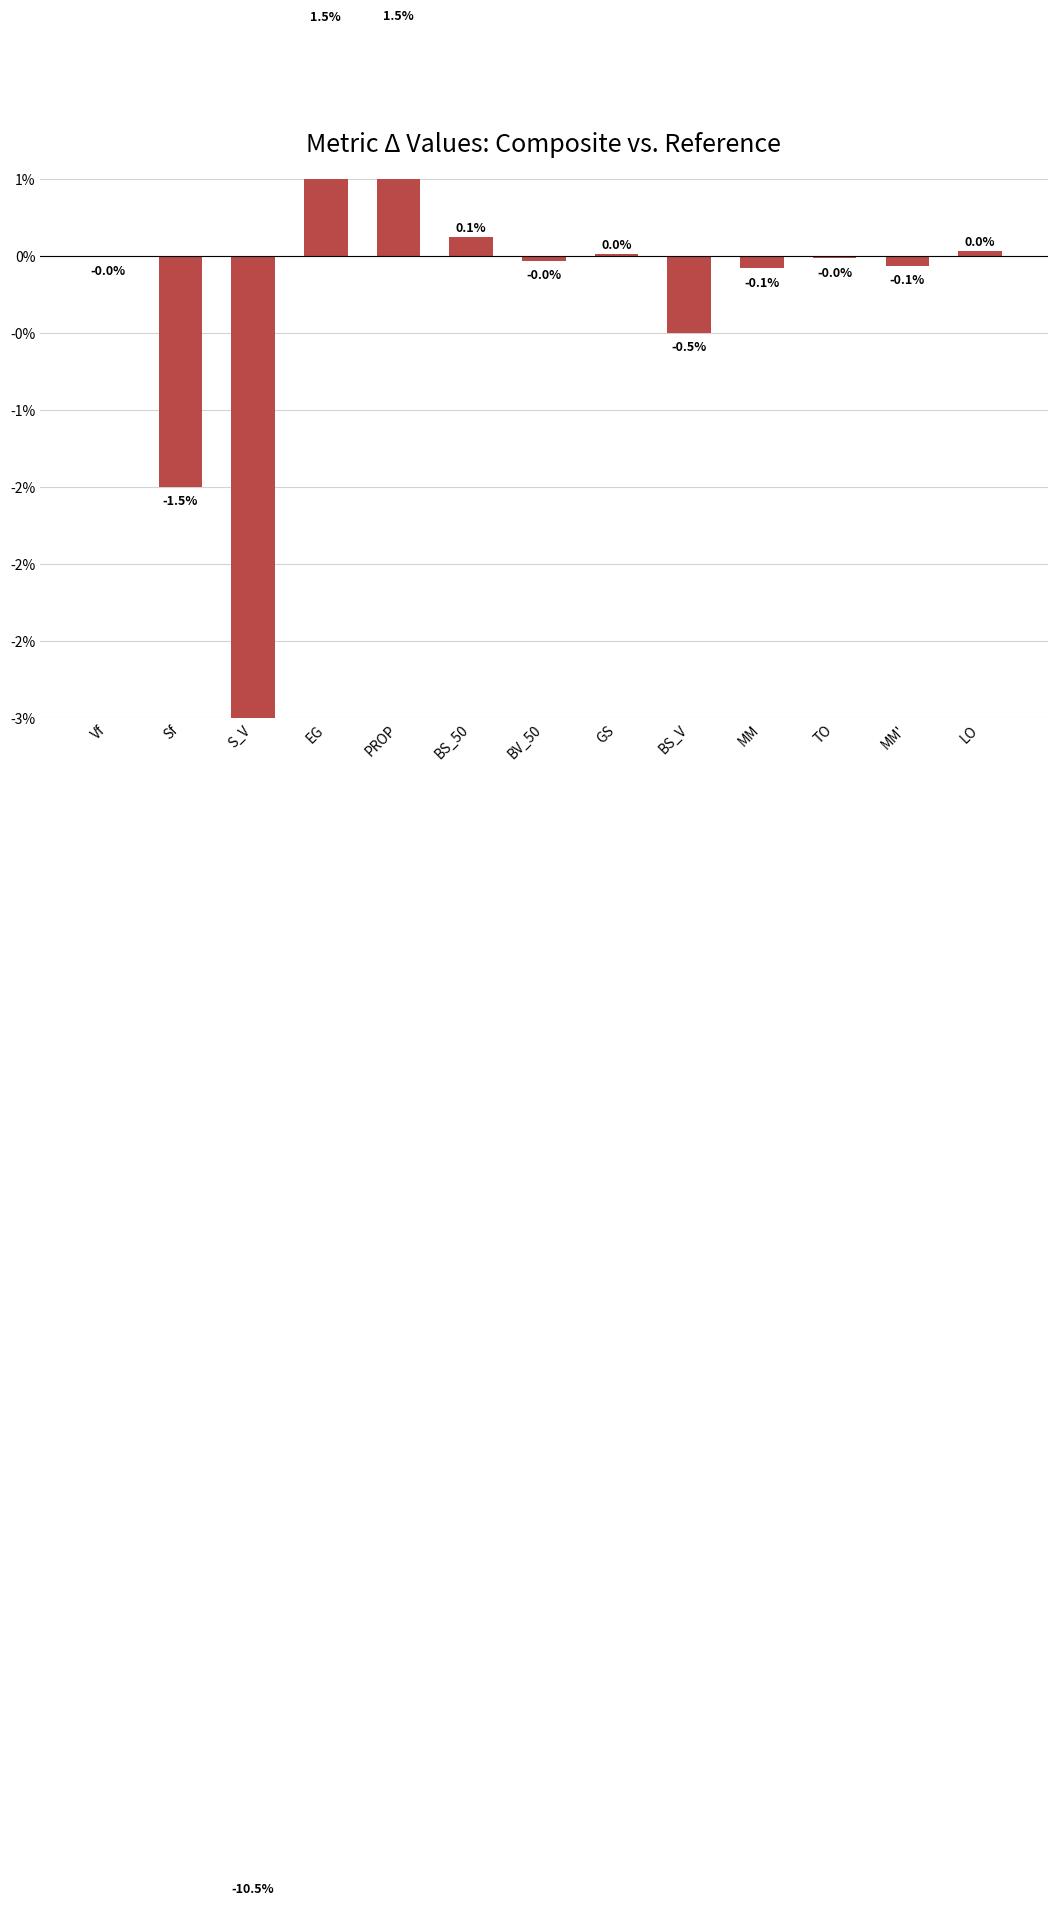

What is the sum of all values?

-0.1